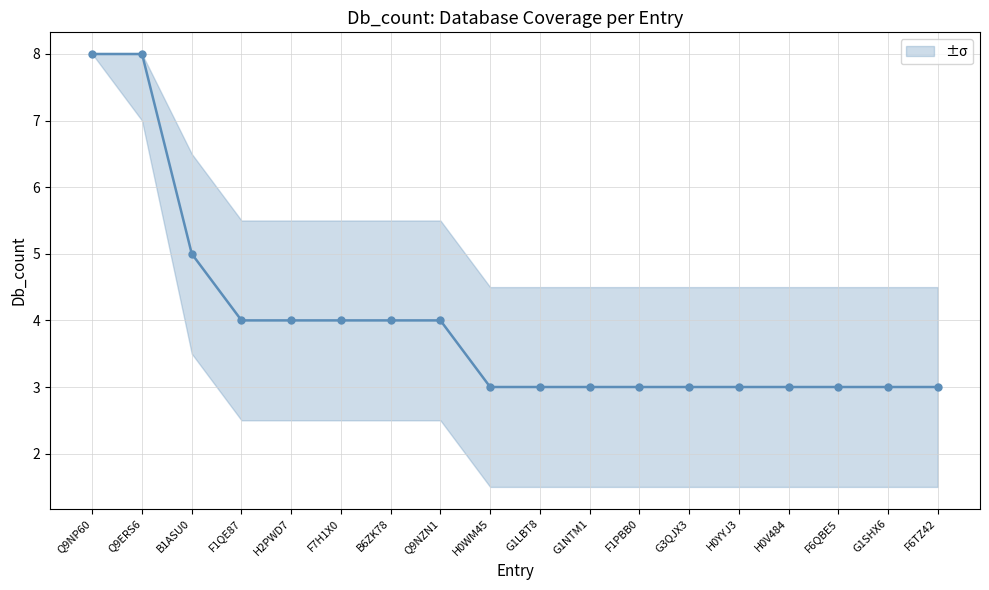

Which category has the highest value across all series?

Q9NP60